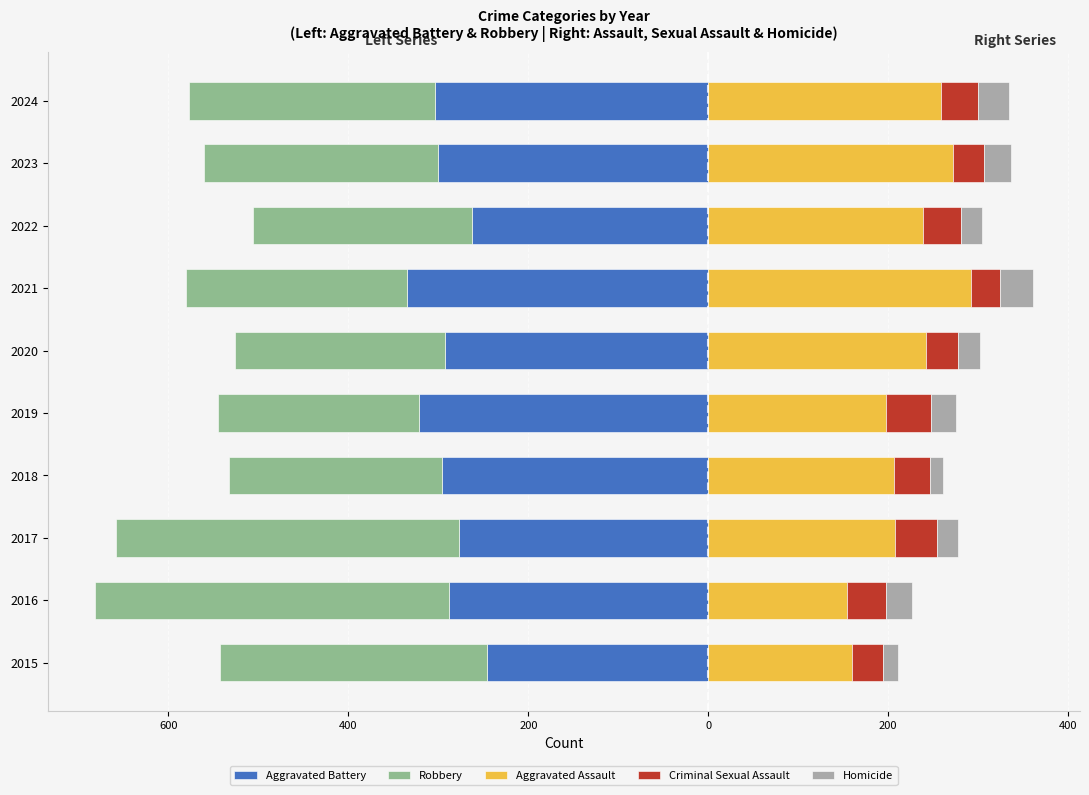

How many bars are there in each group?

5